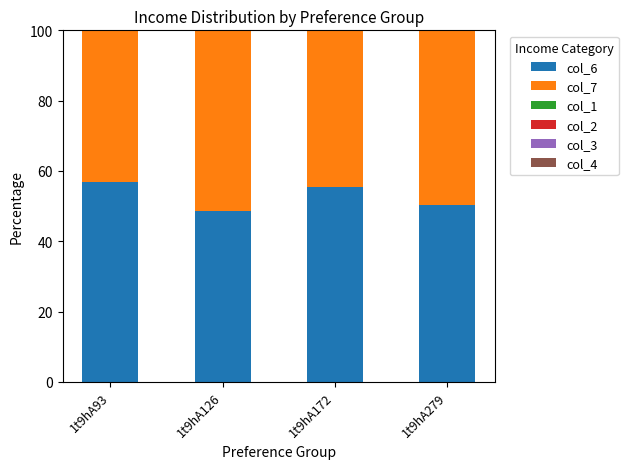

Does the chart contain any negative values?

No